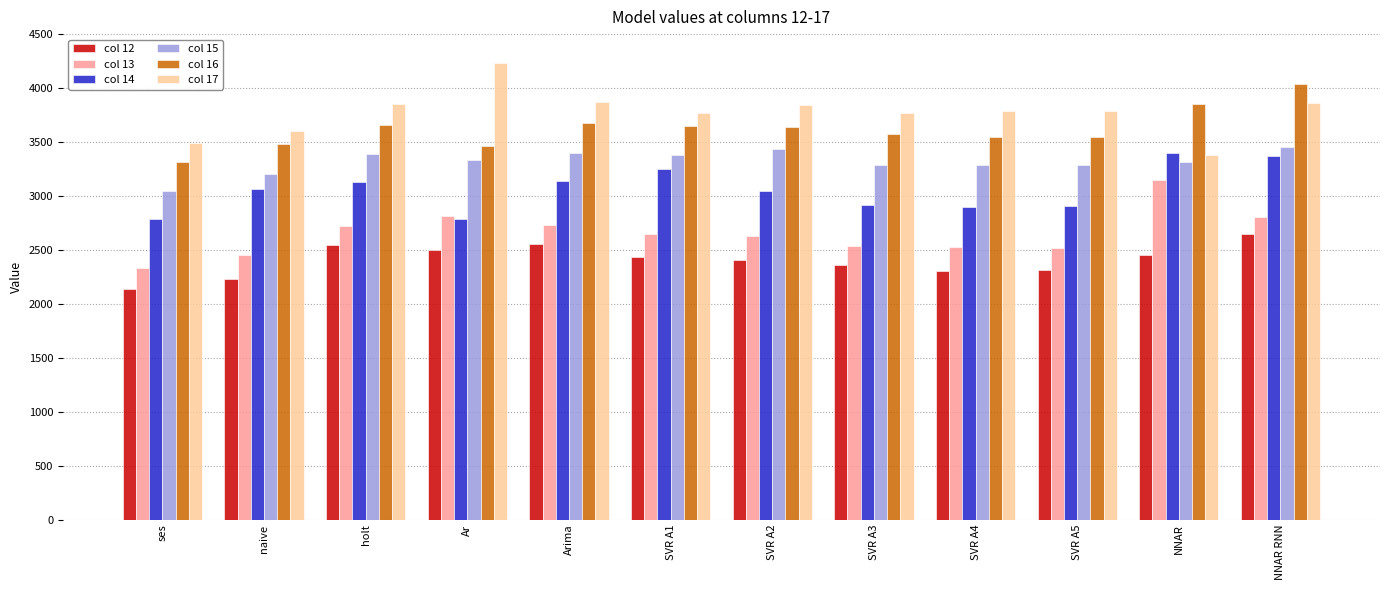

What is the total value across all series at NNAR?

19550